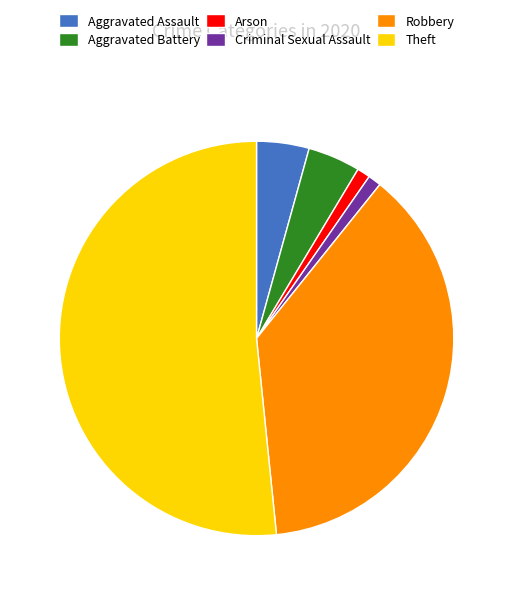

Is it true that Aggravated Assault is 4% of the pie?

True